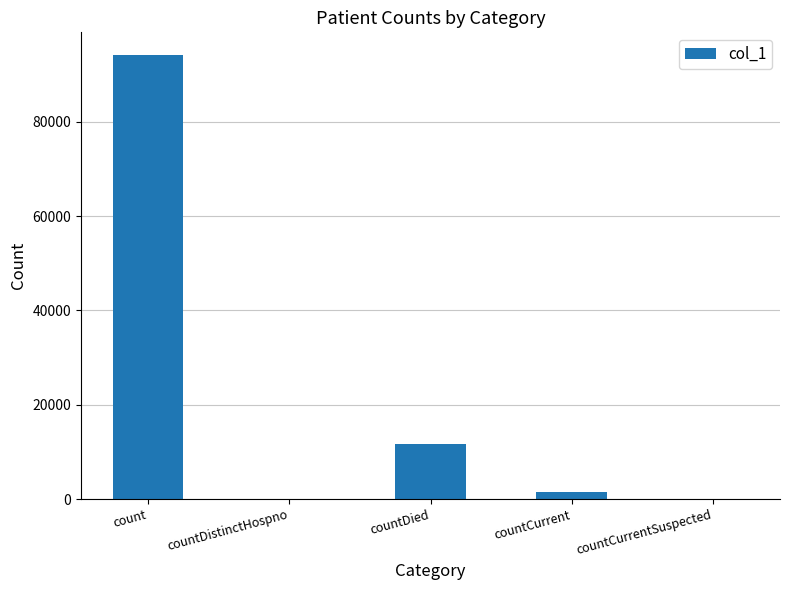

What is the maximum value shown in the chart?

94269